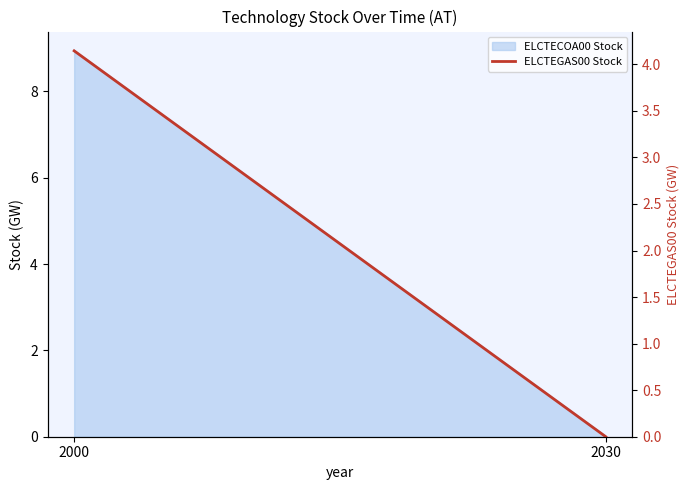

Count the number of categories in the chart.

2